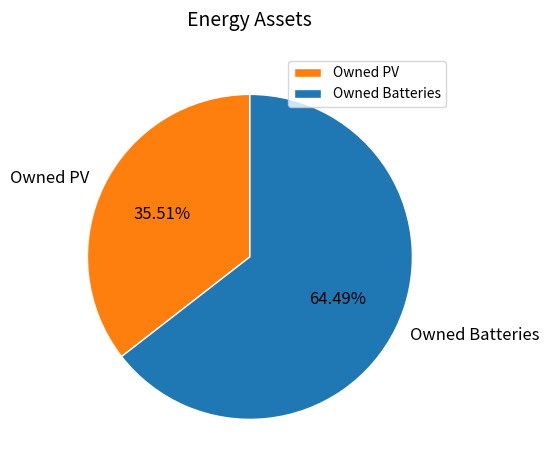

How many slices are in this pie chart?

2